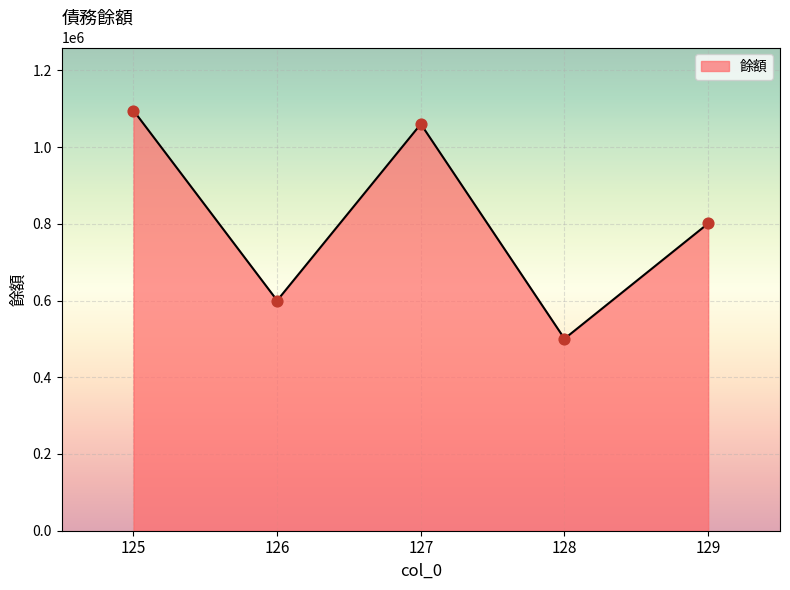

What is the change in value from 127 to 129?

-259180